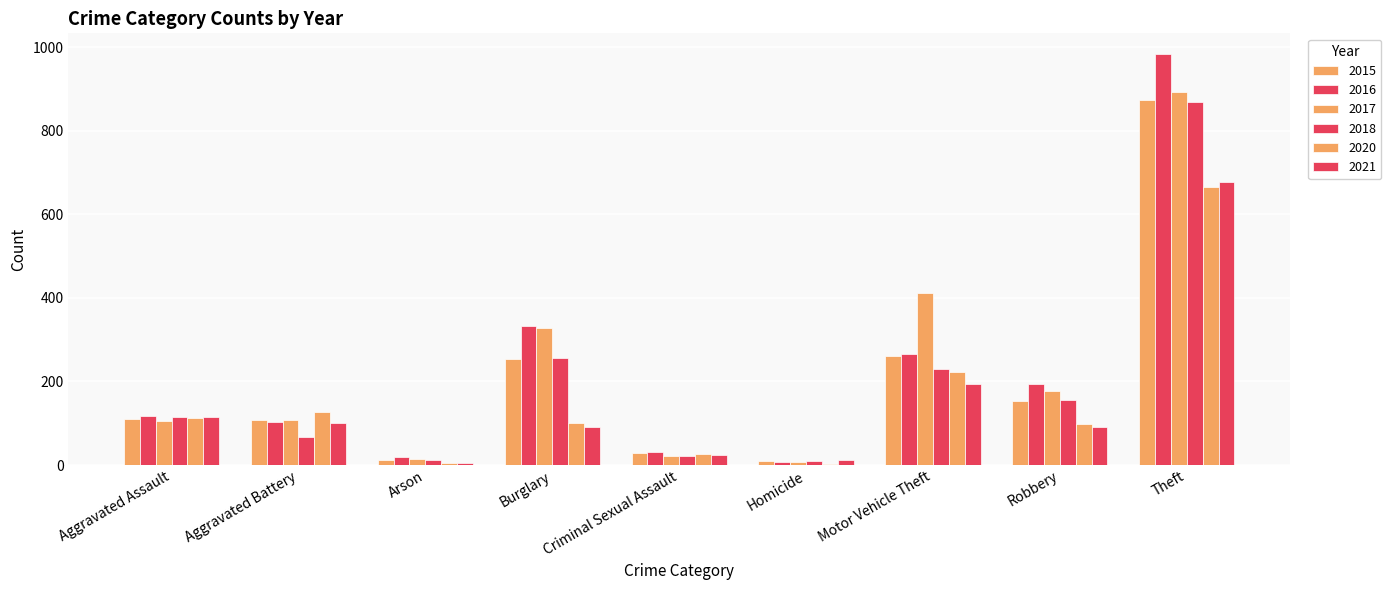

Is the value of 2017 at Robbery greater than the value of 2016 at Arson?

Yes